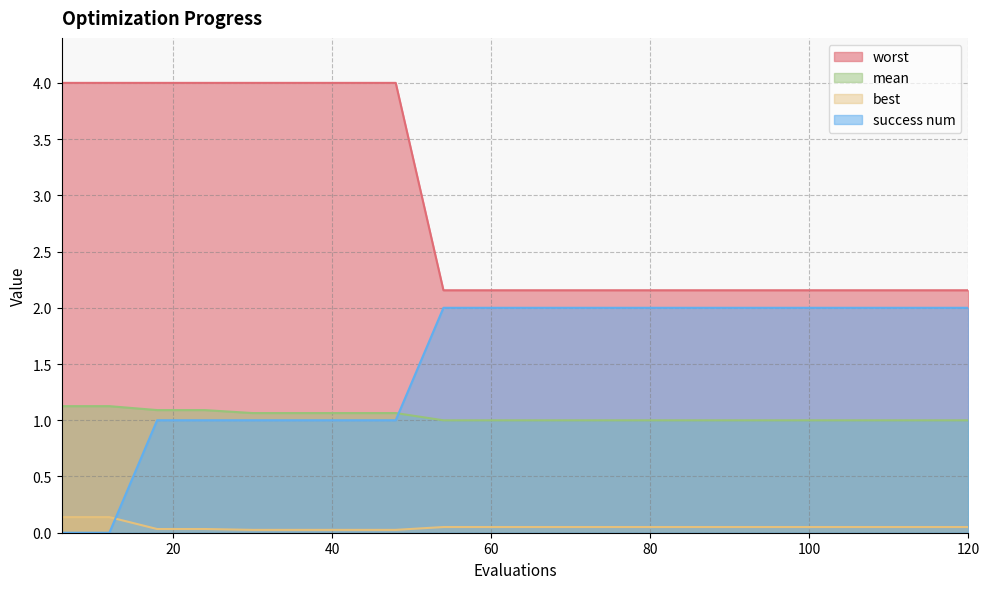

List the labels in order of best value, smallest first.

30, 36, 42, 48, 18, 24, 54, 60, 66, 72, 78, 84, 90, 96, 102, 108, 114, 120, 6, 12